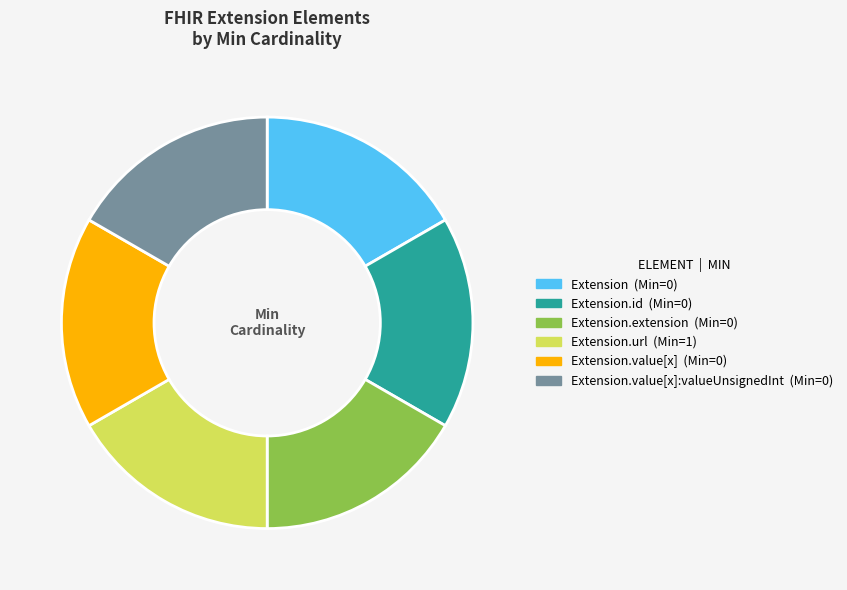

Is there a majority slice in this chart?

No